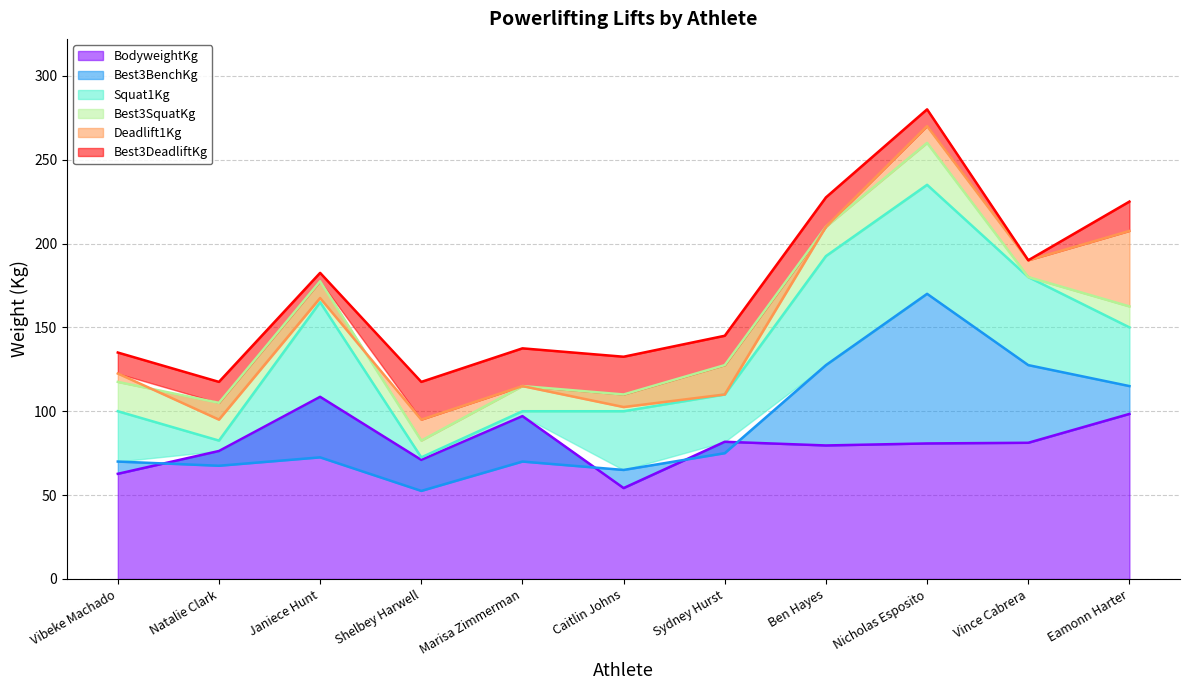

True or false: Best3DeadliftKg and Squat1Kg intersect in this chart.

False